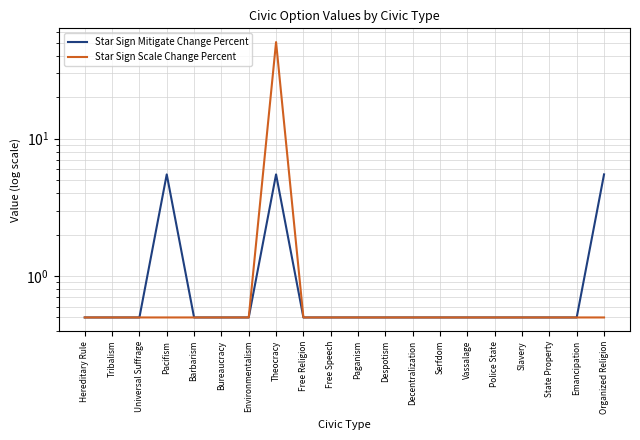

Reading left to right, what are all the values shown in this chart?

Star Sign Mitigate Change Percent: Hereditary Rule=0.5	Tribalism=0.5	Universal Suffrage=0.5	Pacifism=5.5	Barbarism=0.5	Bureaucracy=0.5	Environmentalism=0.5	Theocracy=5.5	Free Religion=0.5	Free Speech=0.5	Paganism=0.5	Despotism=0.5	Decentralization=0.5	Serfdom=0.5	Vassalage=0.5	Police State=0.5	Slavery=0.5	State Property=0.5	Emancipation=0.5	Organized Religion=5.5
Star Sign Scale Change Percent: Hereditary Rule=0.5	Tribalism=0.5	Universal Suffrage=0.5	Pacifism=0.5	Barbarism=0.5	Bureaucracy=0.5	Environmentalism=0.5	Theocracy=50.5	Free Religion=0.5	Free Speech=0.5	Paganism=0.5	Despotism=0.5	Decentralization=0.5	Serfdom=0.5	Vassalage=0.5	Police State=0.5	Slavery=0.5	State Property=0.5	Emancipation=0.5	Organized Religion=0.5